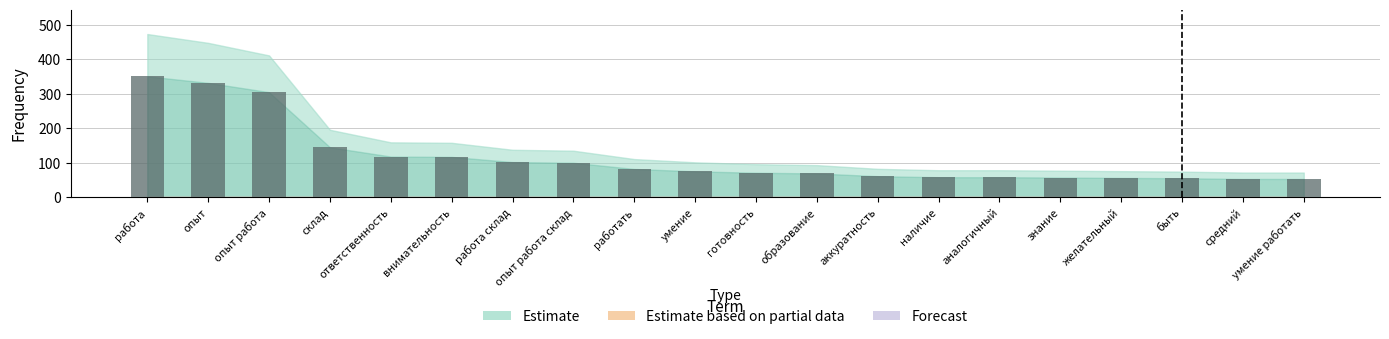

What is the label of the 13th bar from the left?

аккуратность